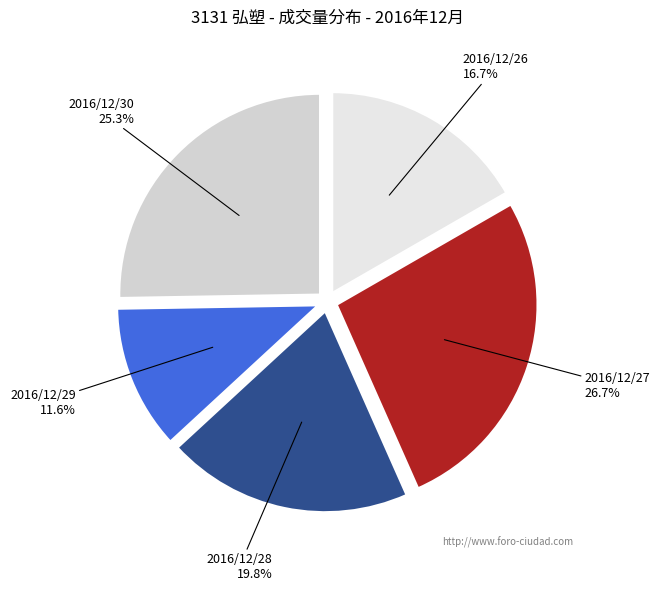

To the nearest percent, what is the average slice percentage?

20%